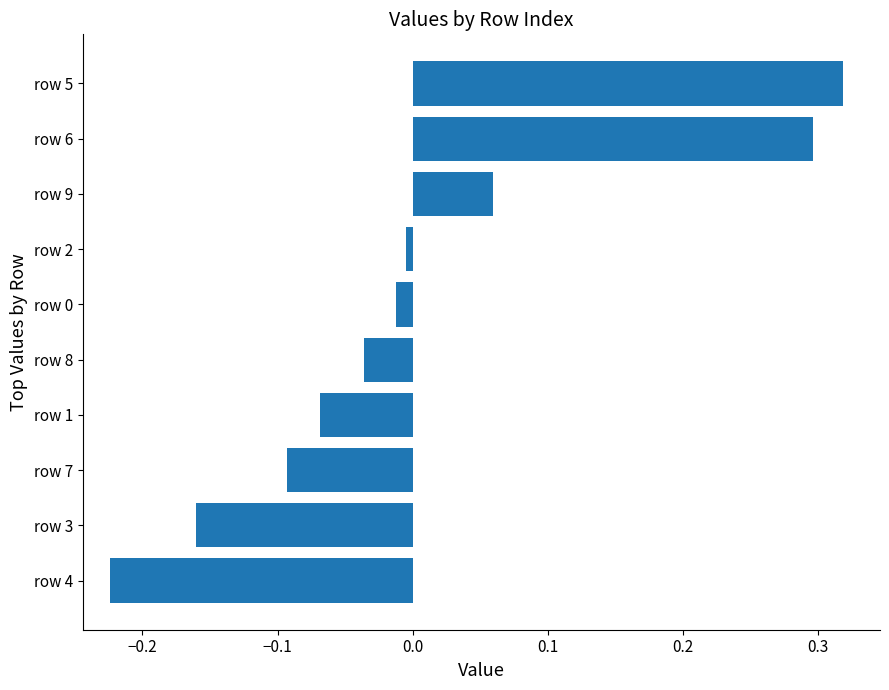

What is the difference between the maximum and minimum values?

0.5